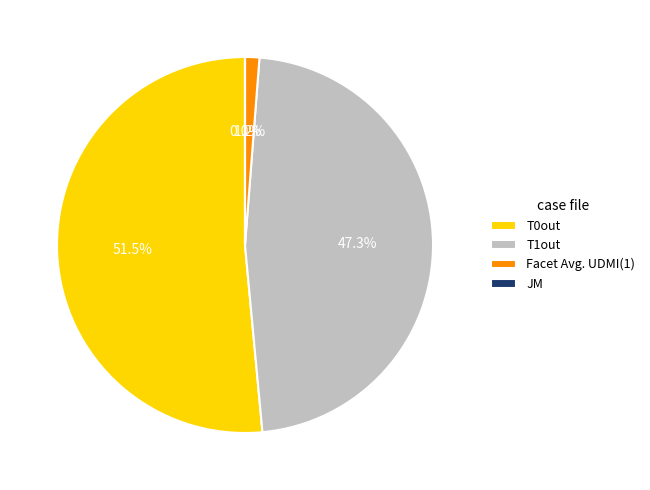

Which has a higher value, Facet Avg. UDMI(1) or T1out?

T1out